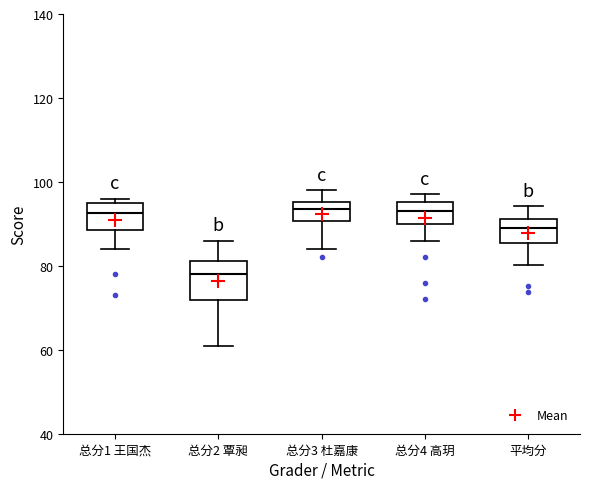

Which box's median line is the lowest?

总分2 覃昶